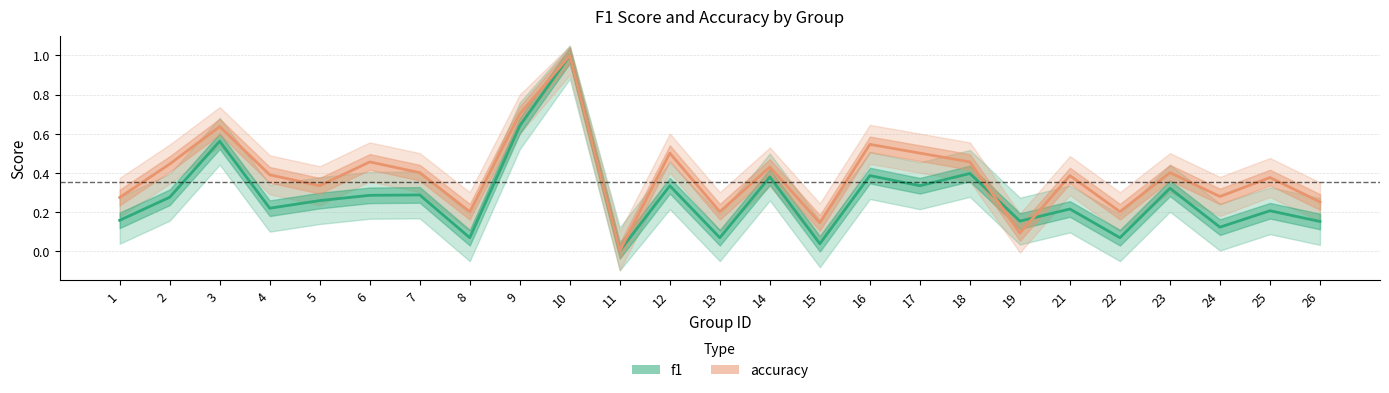

How many interior local peaks does the accuracy series have?

9